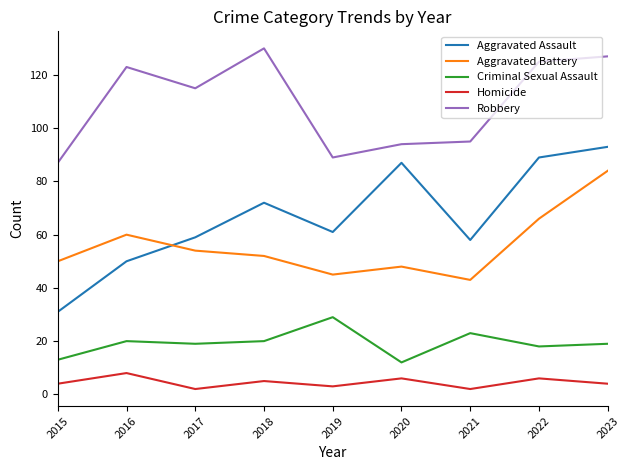

Which series changed the most between 2020 and 2022?

Robbery